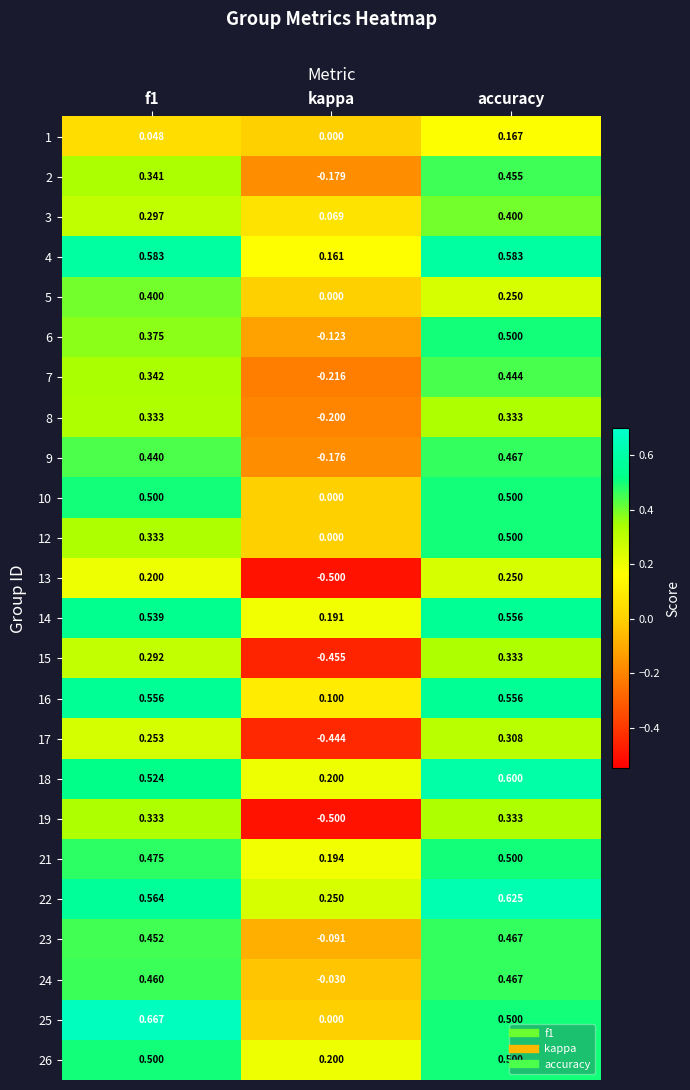

At which label does 6 reach its minimum?

kappa